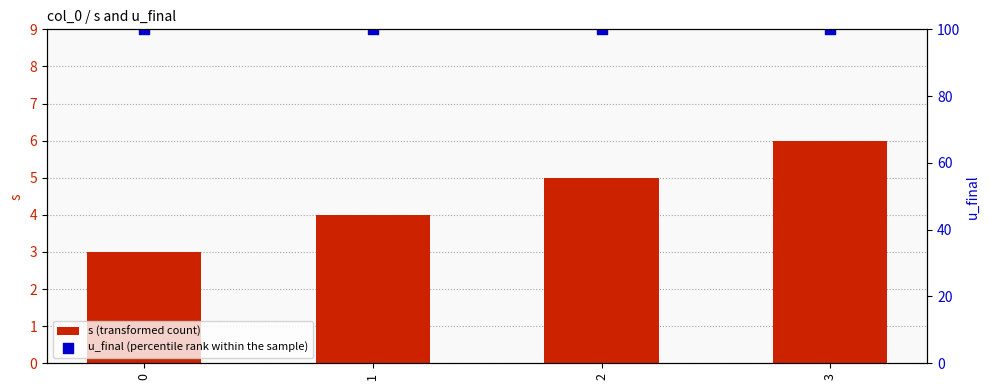

Which series has the widest spread of Y values?

s (transformed count)